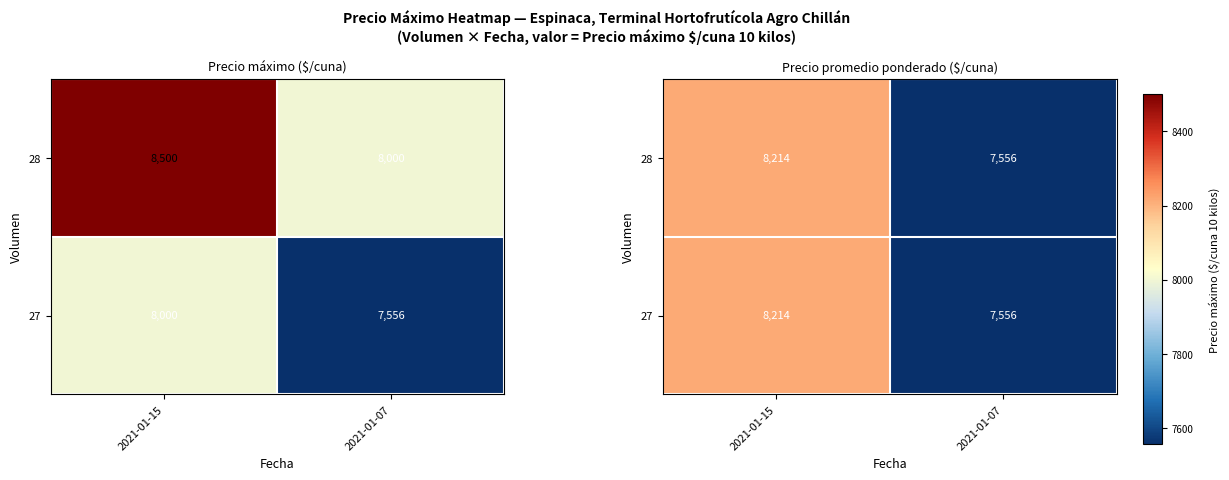

What is the highest value of the 27 series?

8214